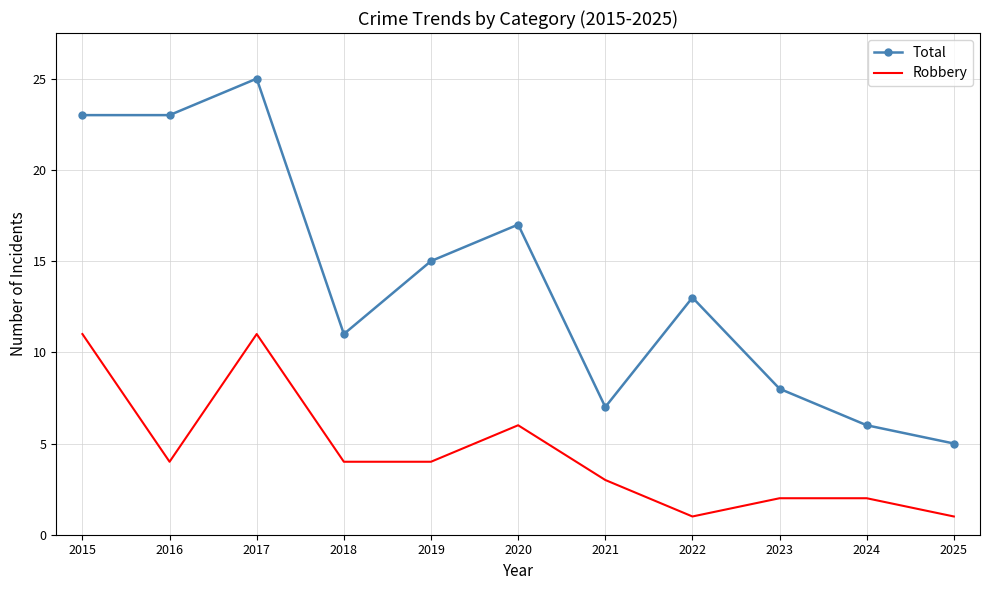

True or false: Robbery has a value of 4 at 2018.

True